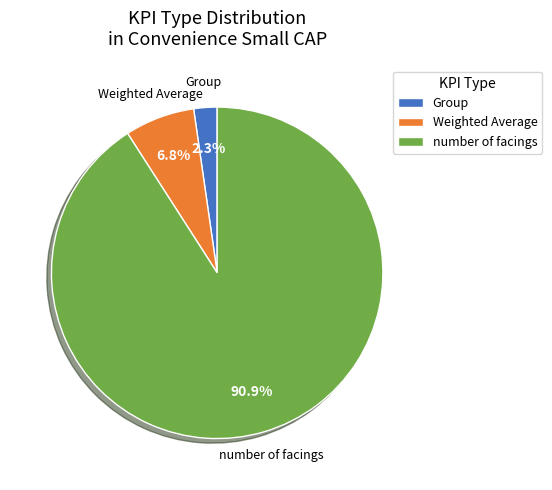

What percentage do Group and number of facings together represent?

93.2%